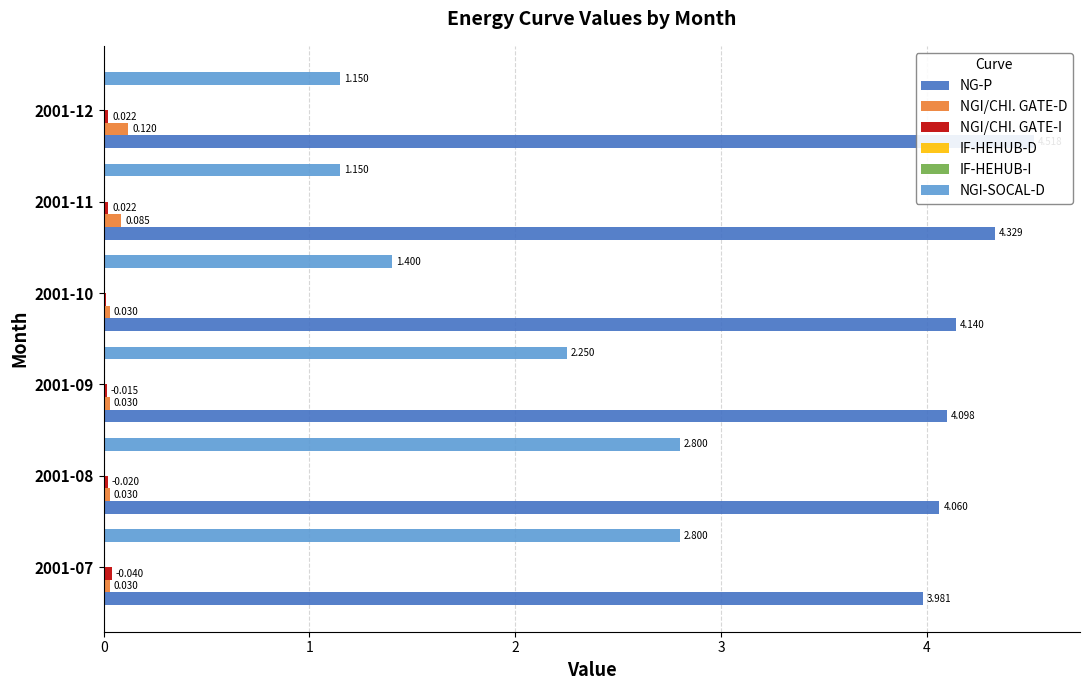

Which series has the largest total across all categories?

NG-P